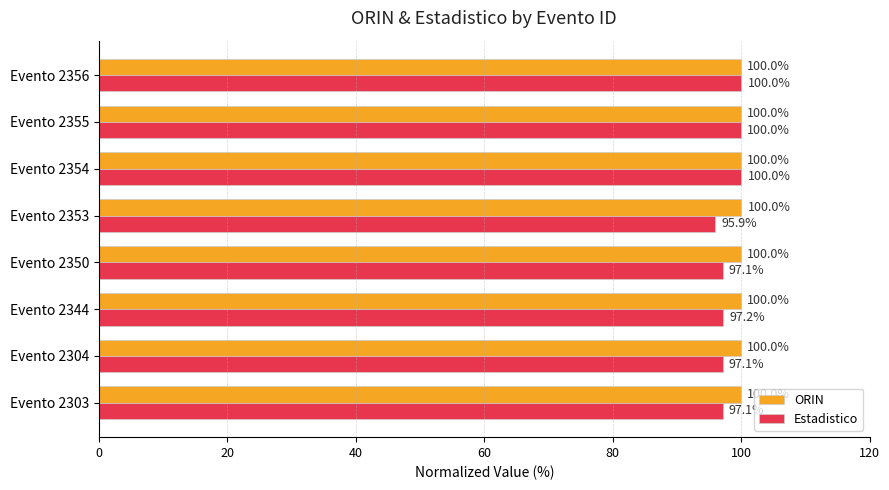

What are all the series names shown in the legend?

ORIN, Estadistico